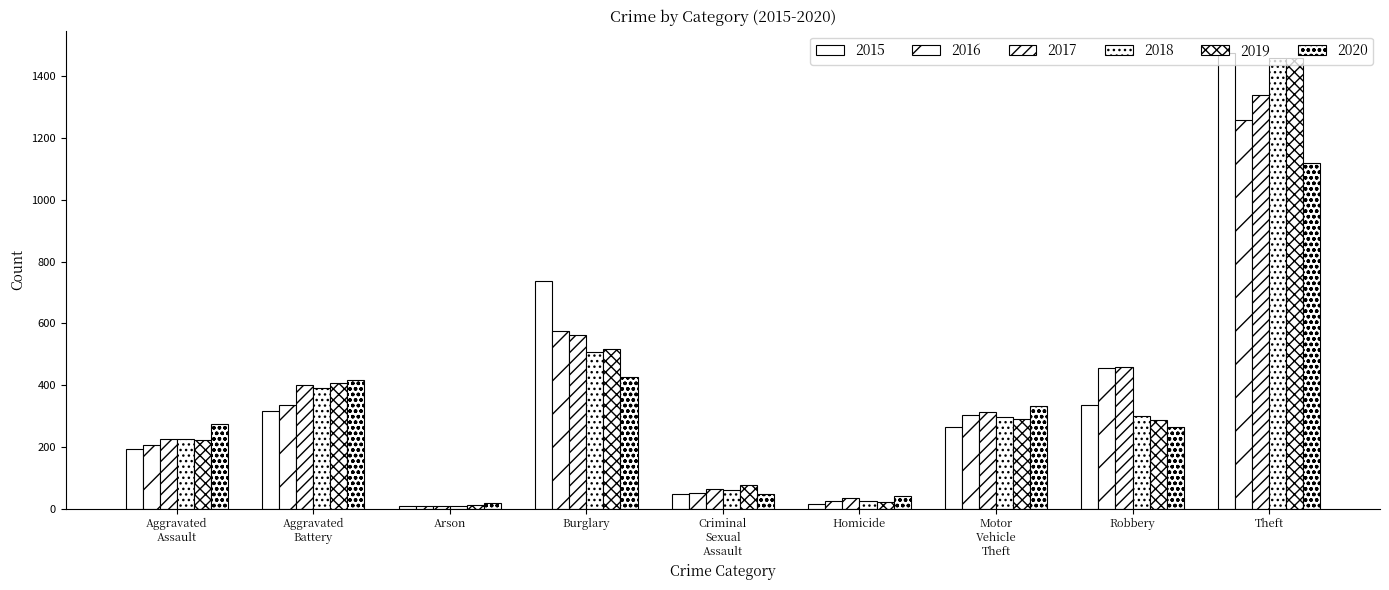

What is the sum of all 2020 values?

2936